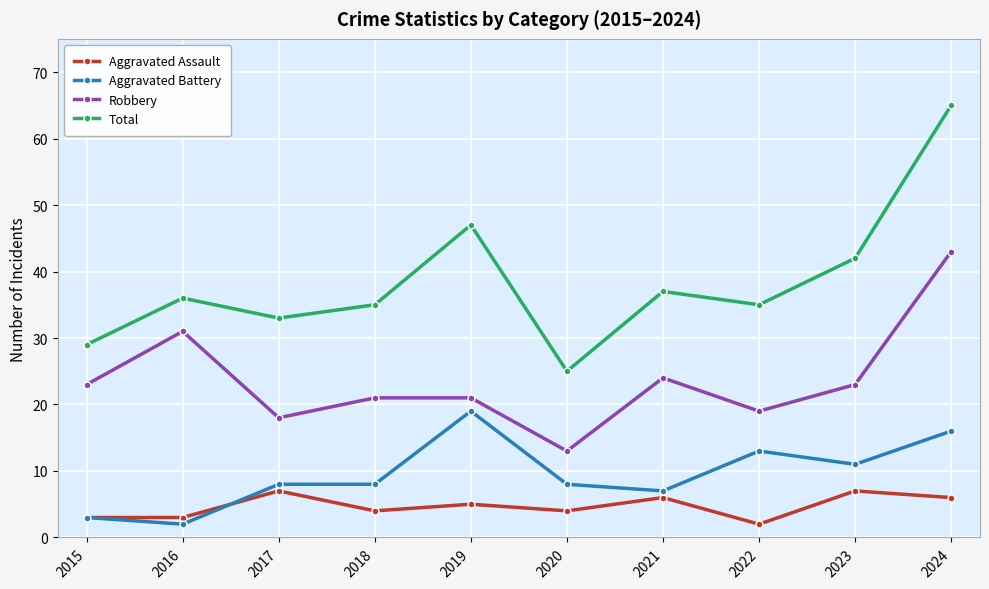

What is the value of the Aggravated Battery point at the 1st from the left?

3